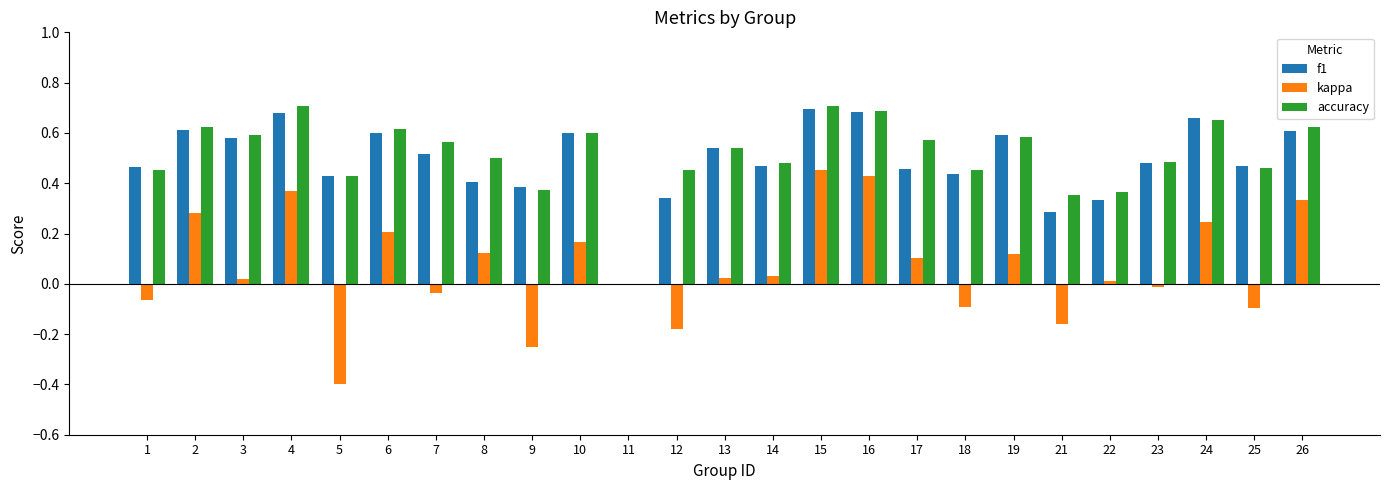

What is the sum of all f1 values?

12.3